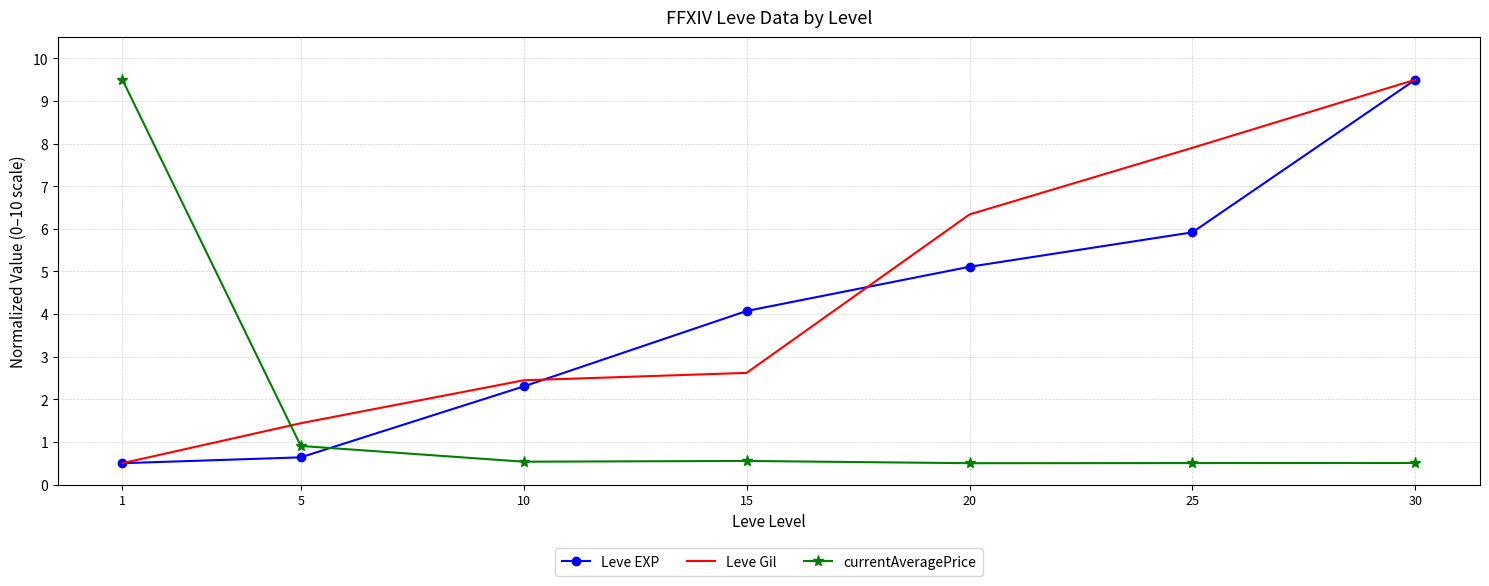

Between 15 and 25, which series saw the biggest shift?

Leve Gil